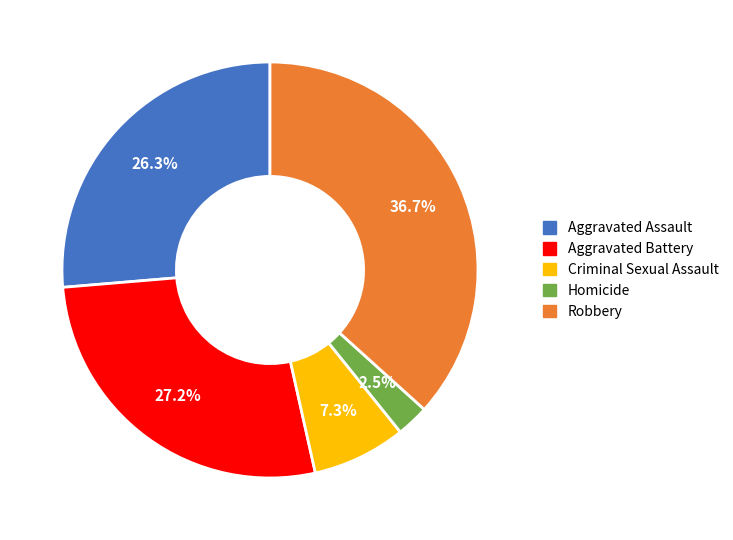

Combined, do Robbery and Criminal Sexual Assault account for over 50%?

No